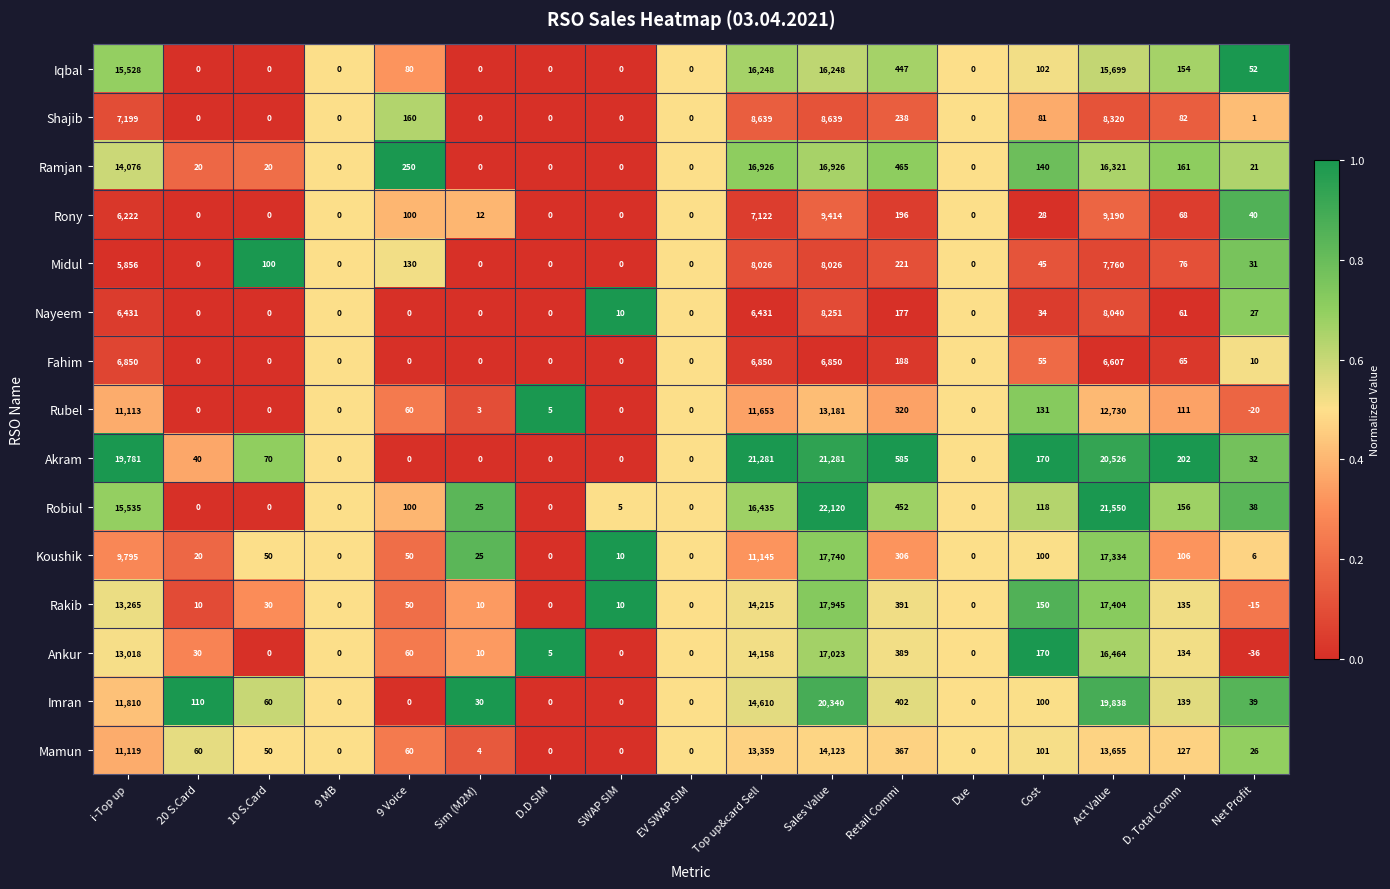

What is the difference between the highest and lowest values at 9 Voice?

250